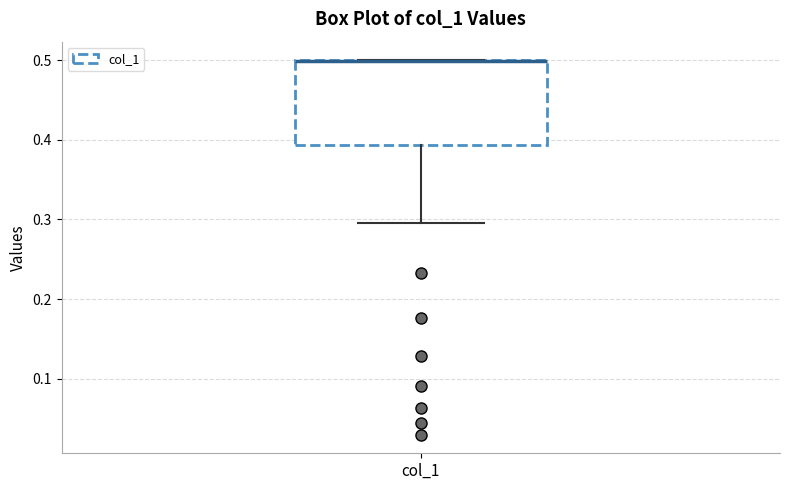

Transcribe this box plot: give where the median line is, the range the box spans, and where the two whiskers end, as read against the y-axis. The values are not printed on the chart, so give them approximately, as read against the axis.

median 0.50 (drawn on the box's upper edge), box 0.39 to 0.50, whiskers 0.30 to 0.50